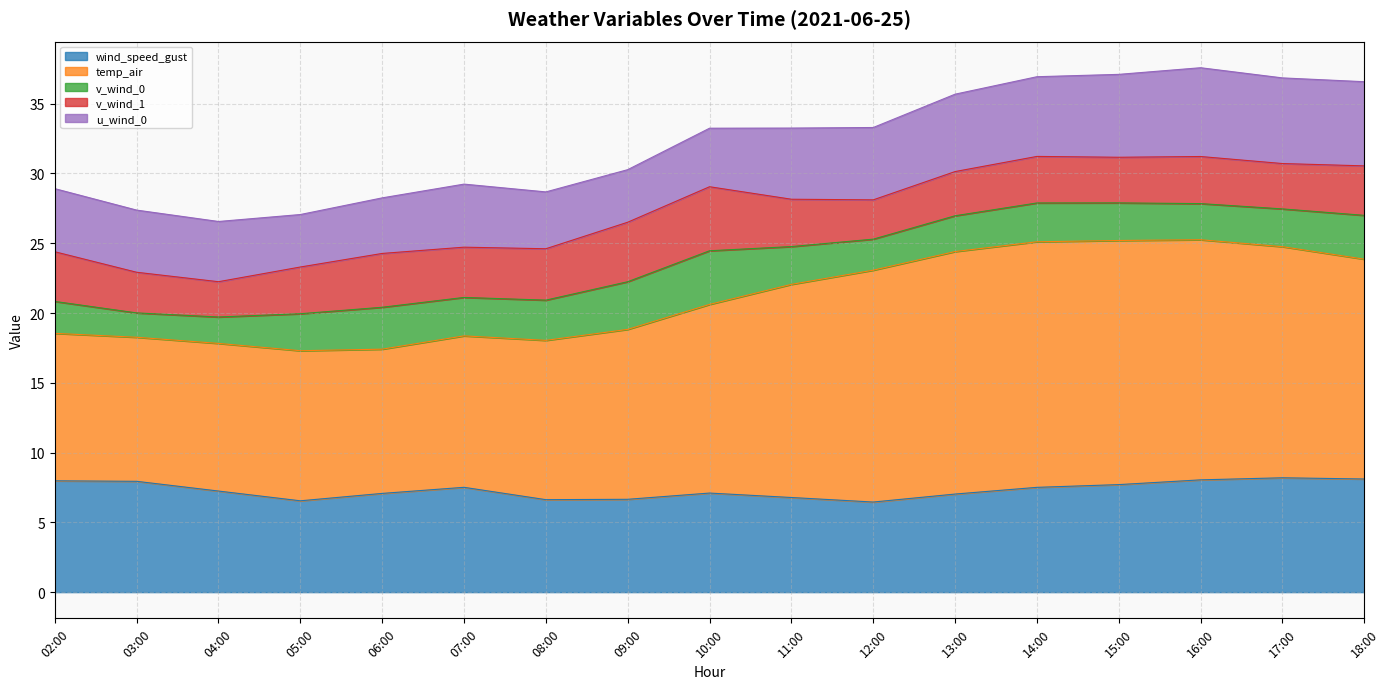

Read the v_wind_0 value at 11:00.

2.7